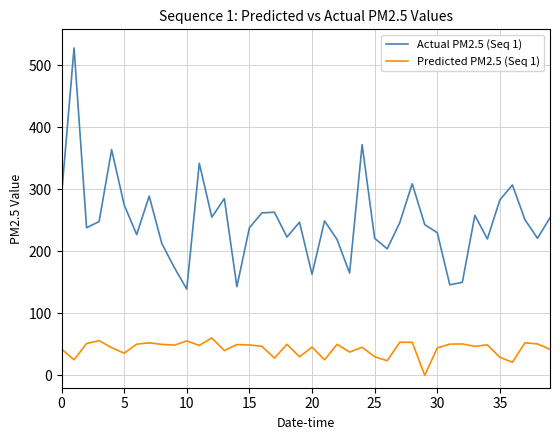

Which series has the largest total across all categories?

Actual PM2.5 (Seq 1)